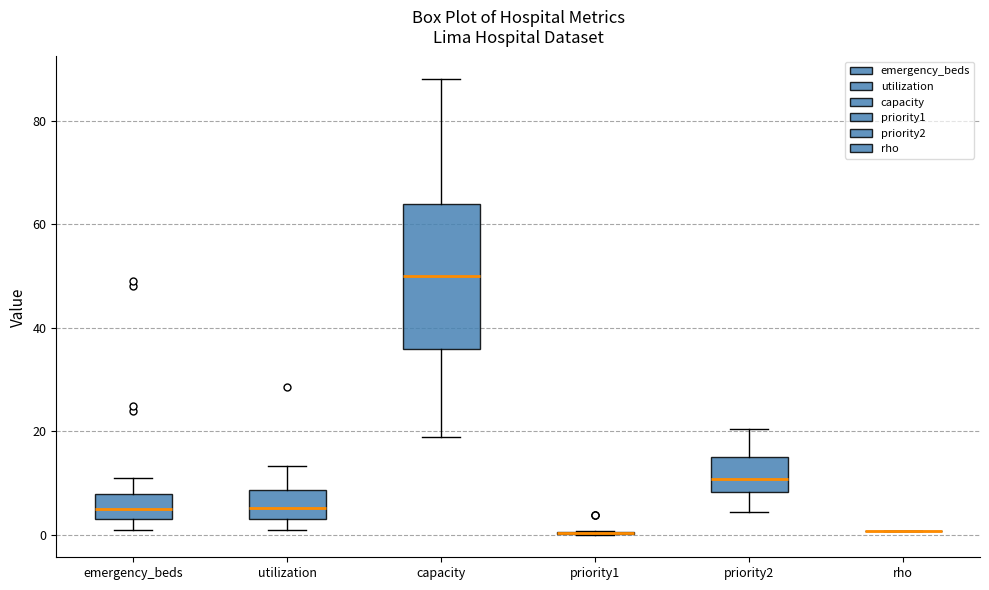

Reading left to right, read every box against the y-axis: the position of its median line, the range the box covers, and the ends of its whiskers. The values are not printed on the chart, so give them approximately, as read against the axis.

emergency_beds: median 6, box 4 to 8, whiskers 2 to 12
utilization: median 6, box 4 to 8, whiskers 2 to 14
capacity: median 50, box 36 to 64, whiskers 20 to 88
priority1: box collapsed to a line at 0, whiskers 0 to 0
priority2: median 10, box 8 to 16, whiskers 4 to 20
rho: box collapsed to a line at 0, whiskers 0 to 0